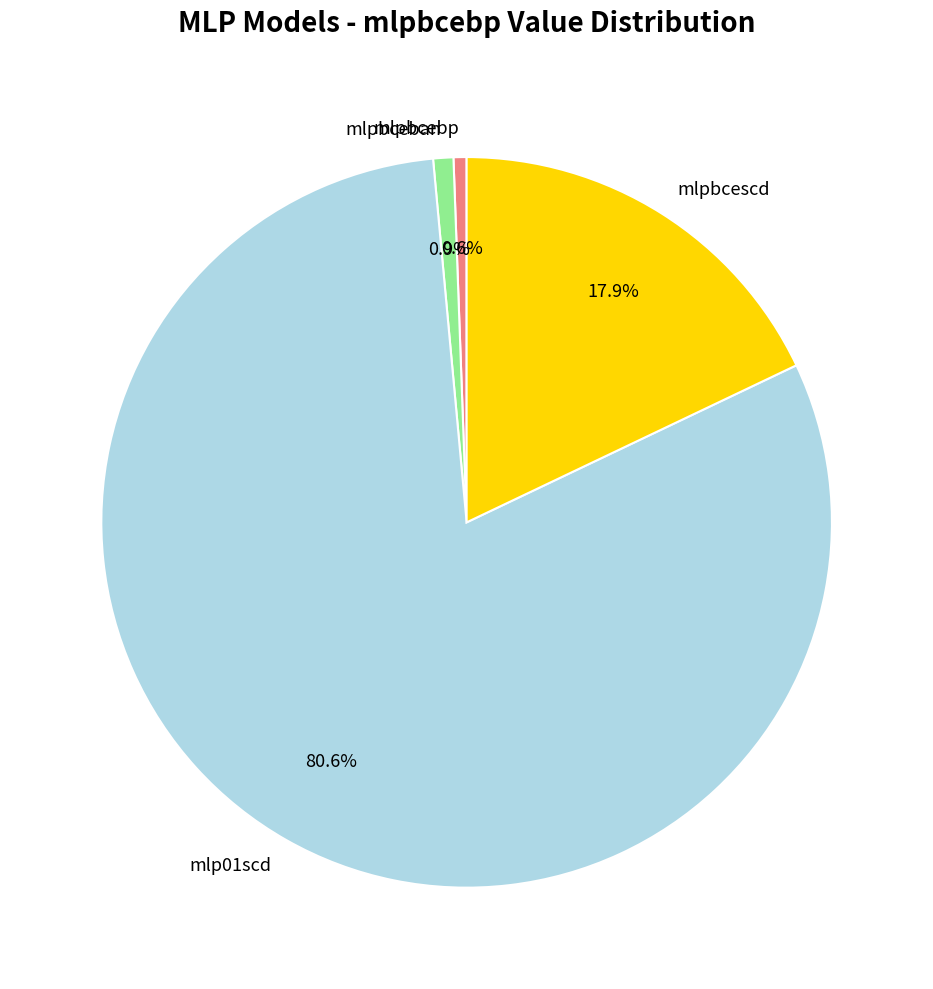

Does mlp01scd represent more than half of the total?

Yes